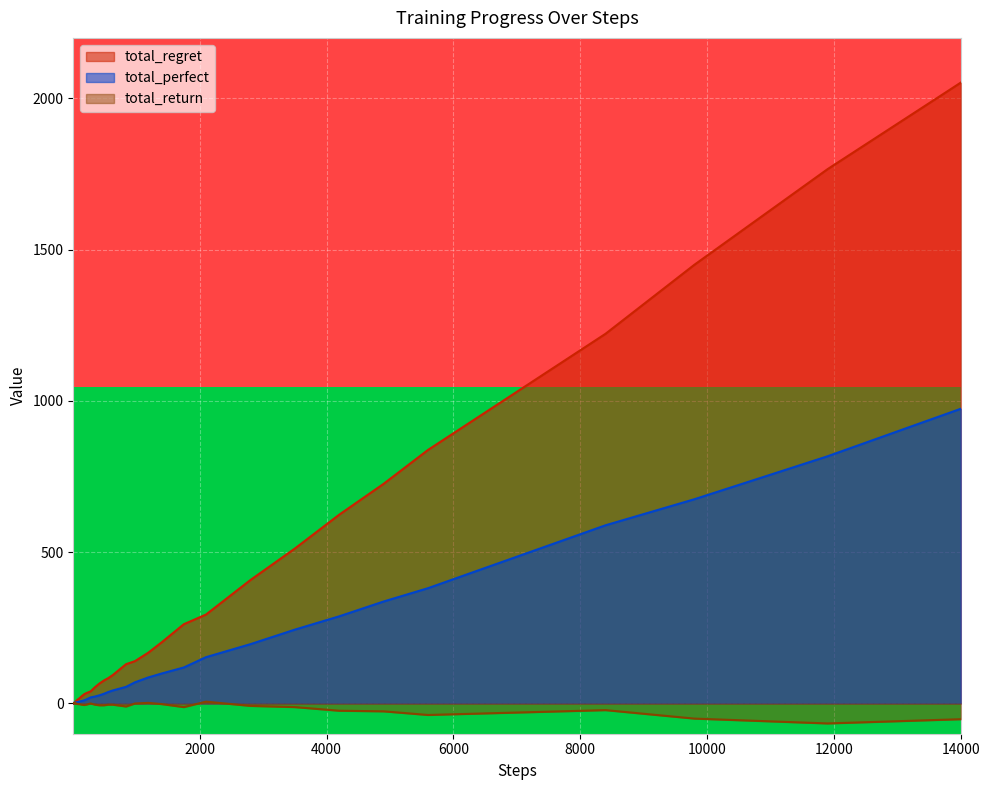

What is the maximum value for total_regret?

2052